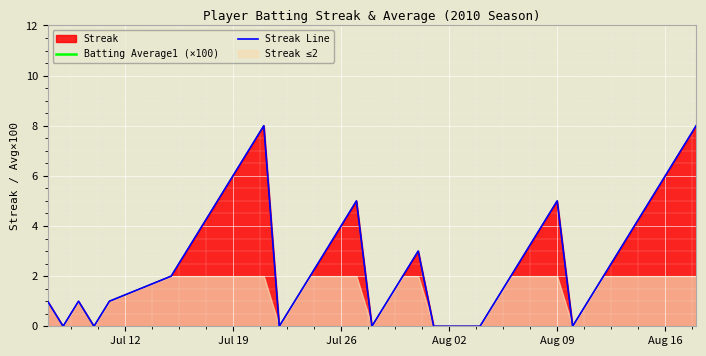

What is the highest value of the Streak Line series?

8.0